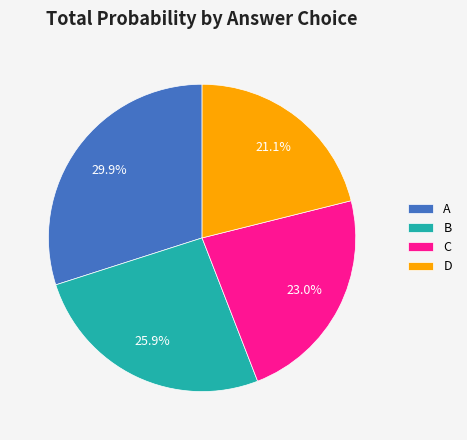

What portion of the pie excludes C?

77.0%